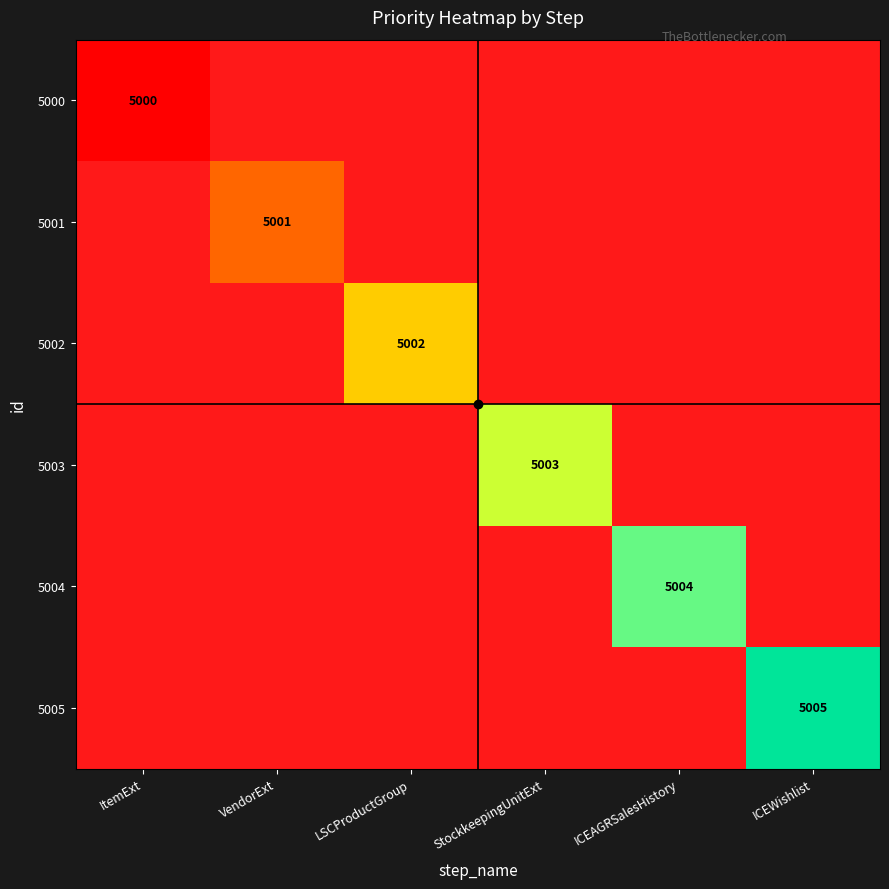

At how many categories does at least one series exceed 5001?

4